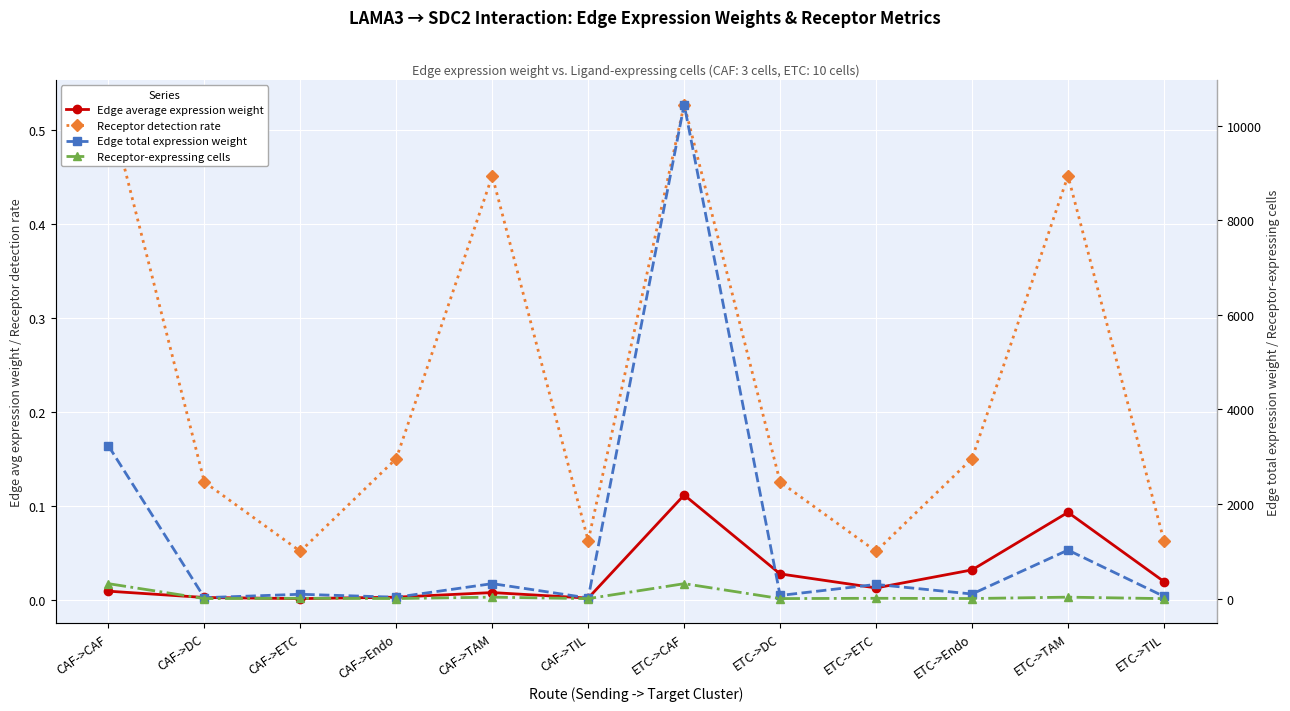

At which label does Receptor-expressing cells reach its minimum?

CAF->TIL